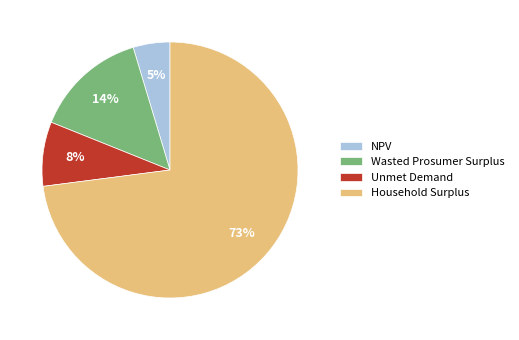

Combined, do NPV and Household Surplus account for over 50%?

Yes